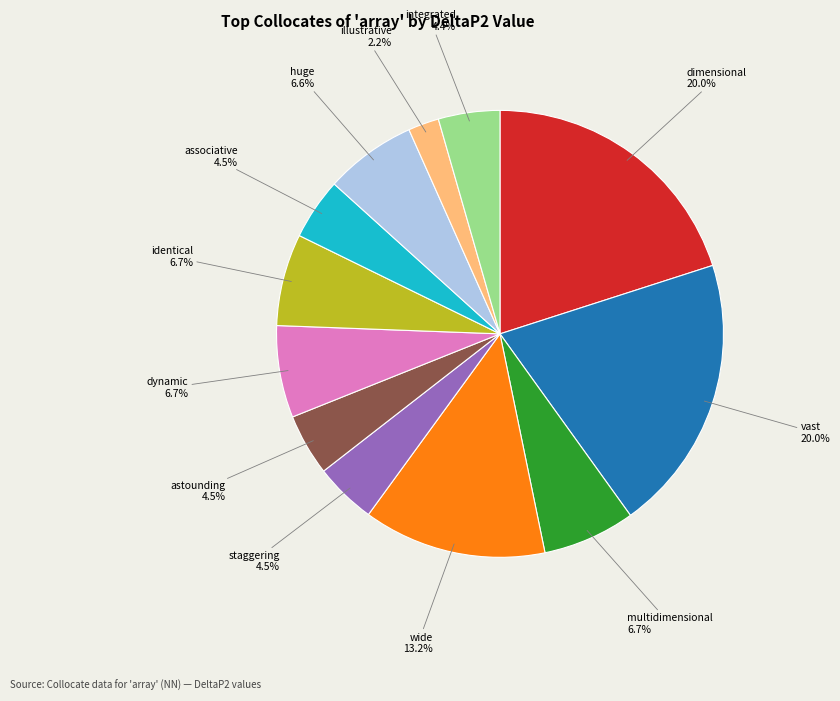

Count the number of slices in the pie.

12